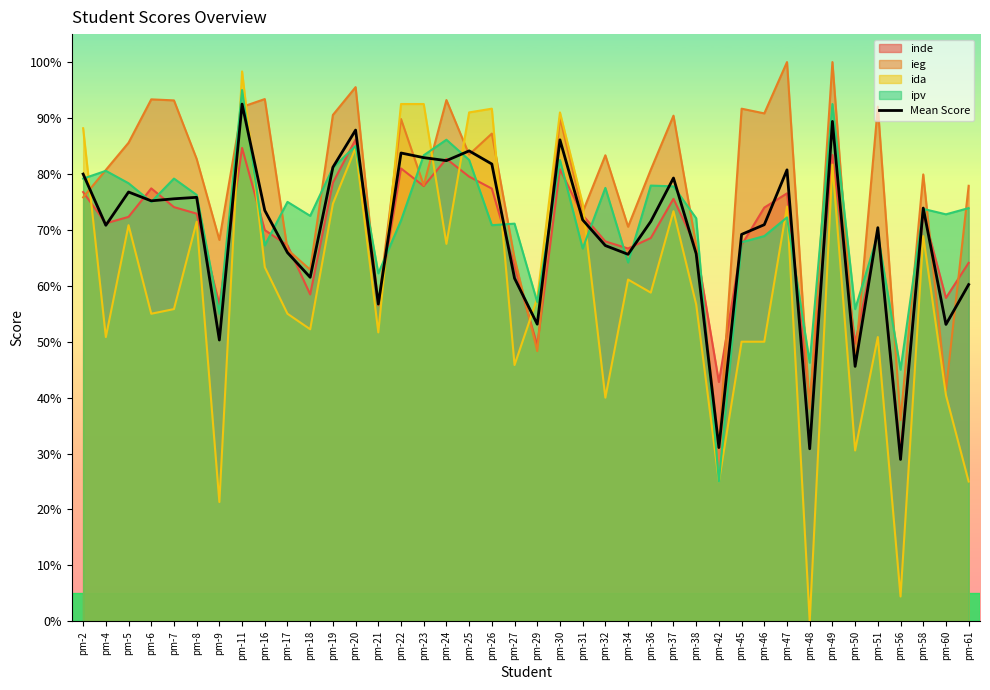

The value at pm-22 is 8.4. True or false?

True